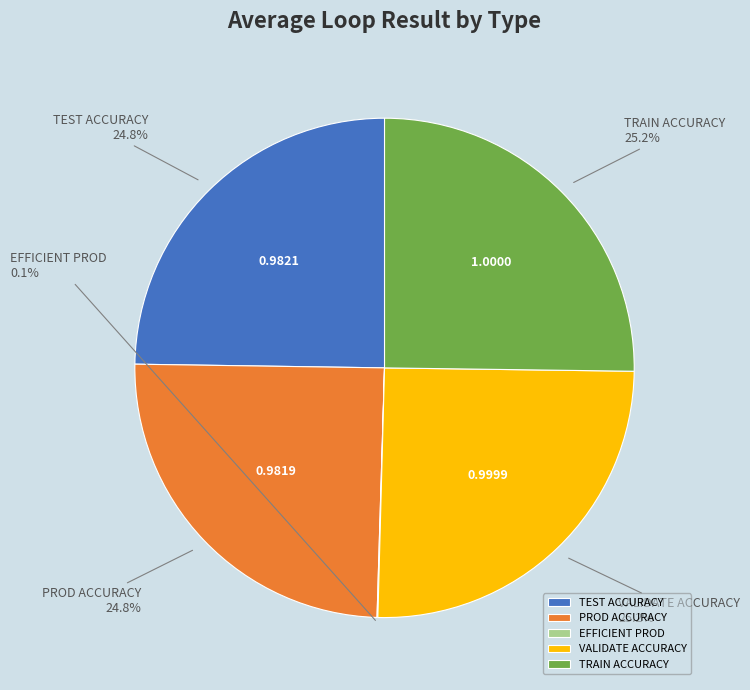

To the nearest percent, what percentage of the pie is PROD ACCURACY?

25%